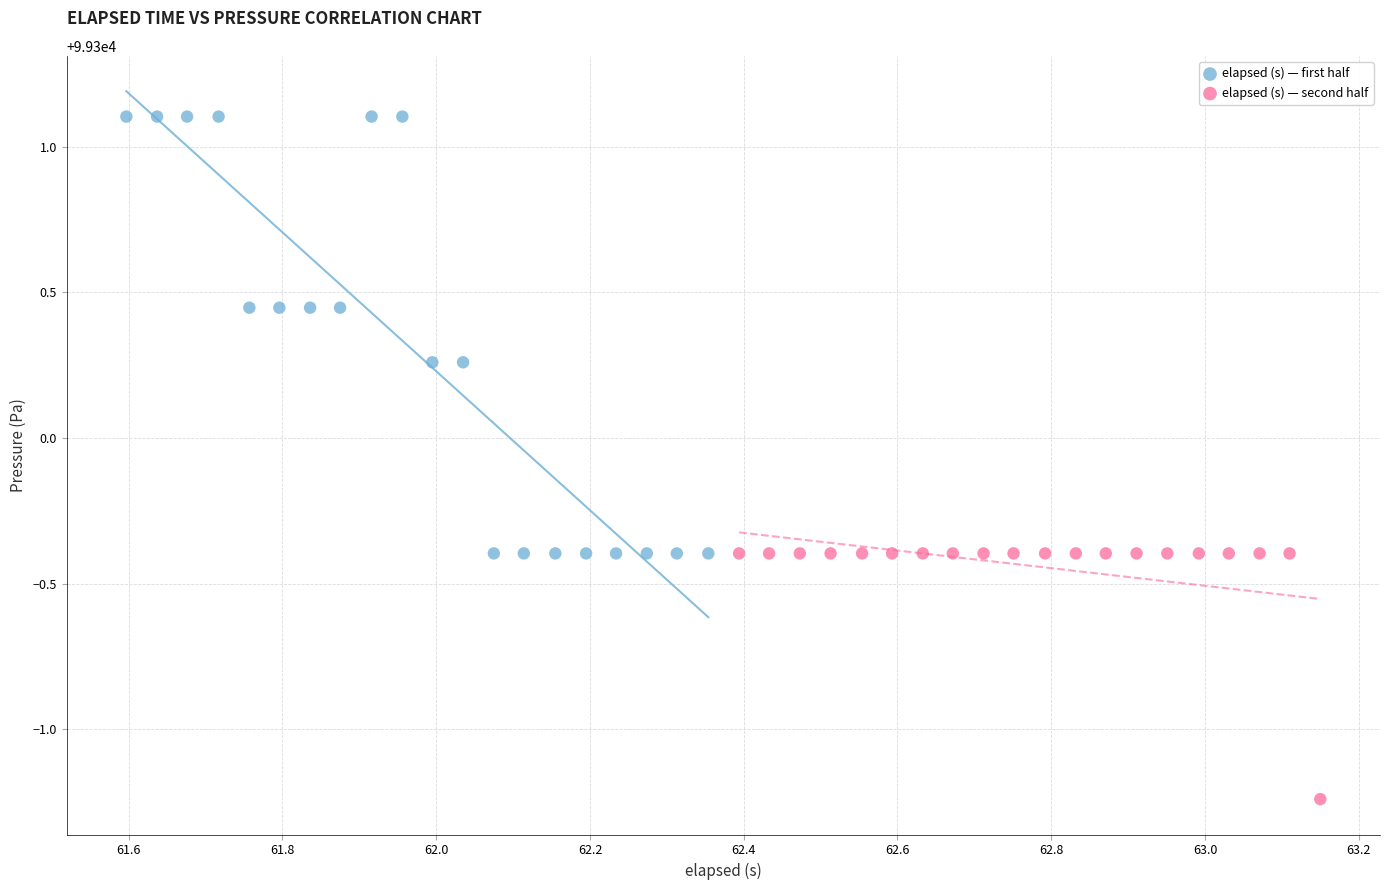

Which series contains the lowest Y value?

elapsed (s) — second half